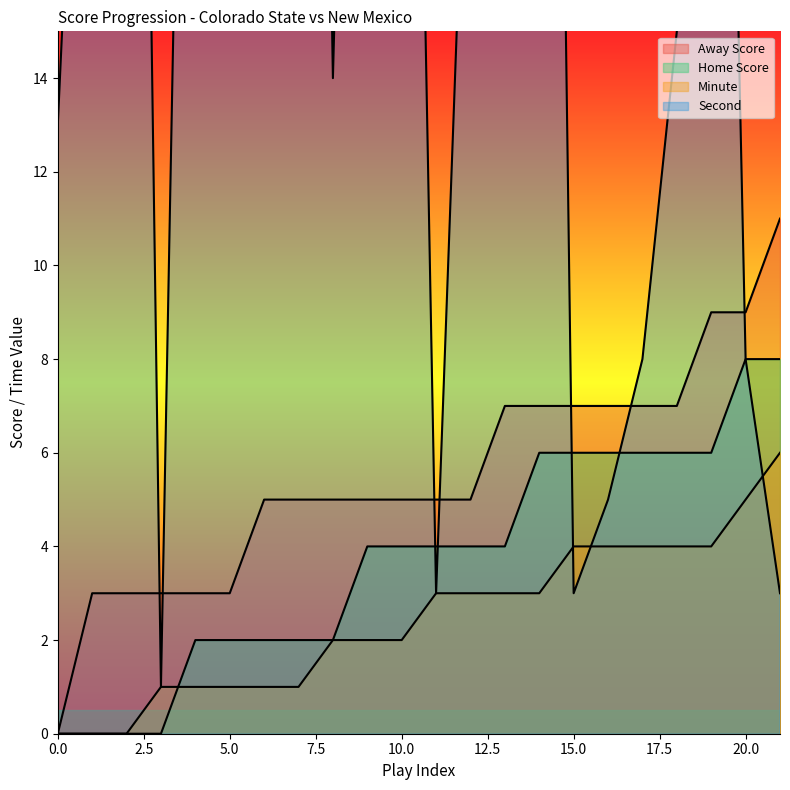

What is the average value of the Minute series?

2